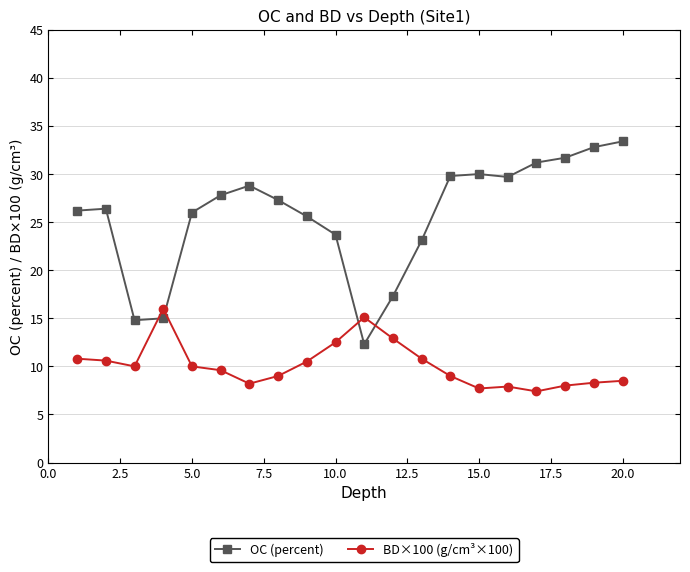

Which series has the widest spread of values?

OC (percent)